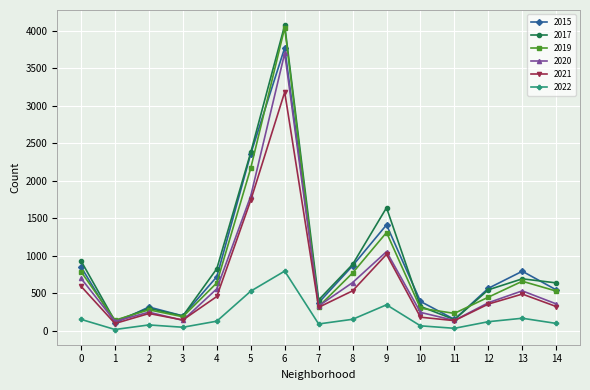

What is the average value of the 2020 series?

732